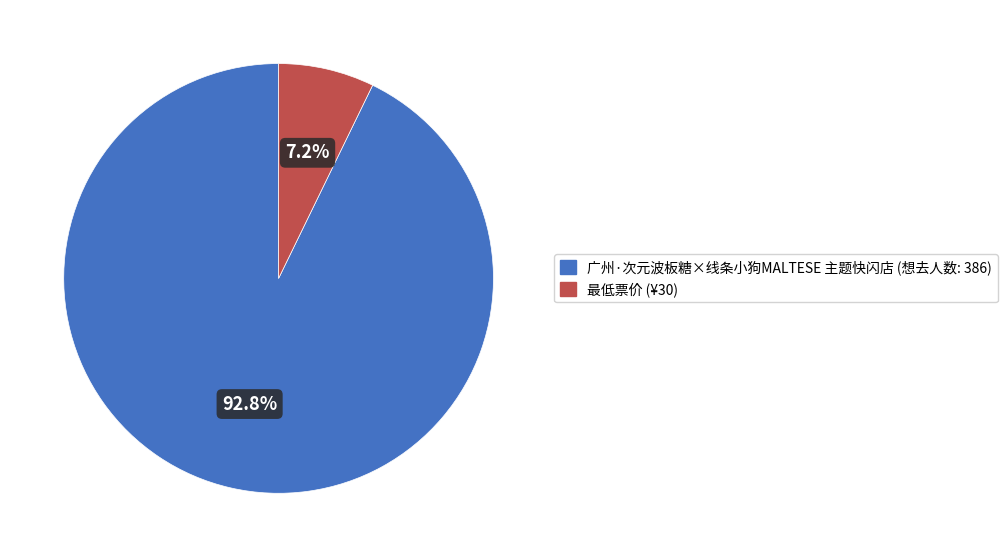

To the nearest percent, what is the difference between the 最低票价 (¥30) and 广州·次元波板糖×线条小狗MALTESE 主题快闪店 (想去人数: 386) slice percentages?

86%